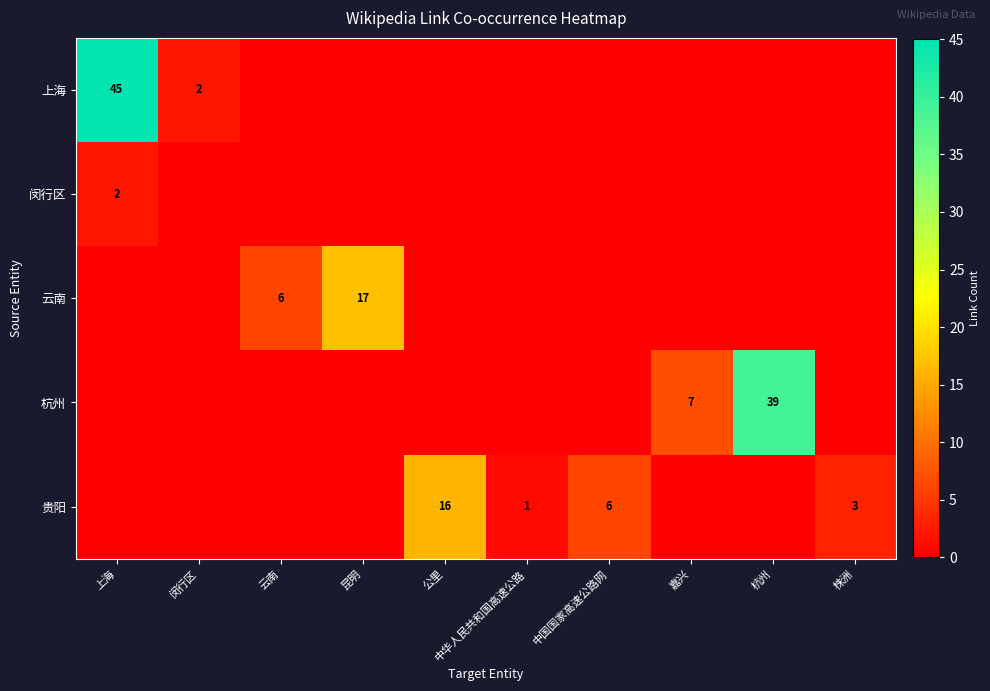

What is the difference between the 云南 values at 昆明 and 云南?

11